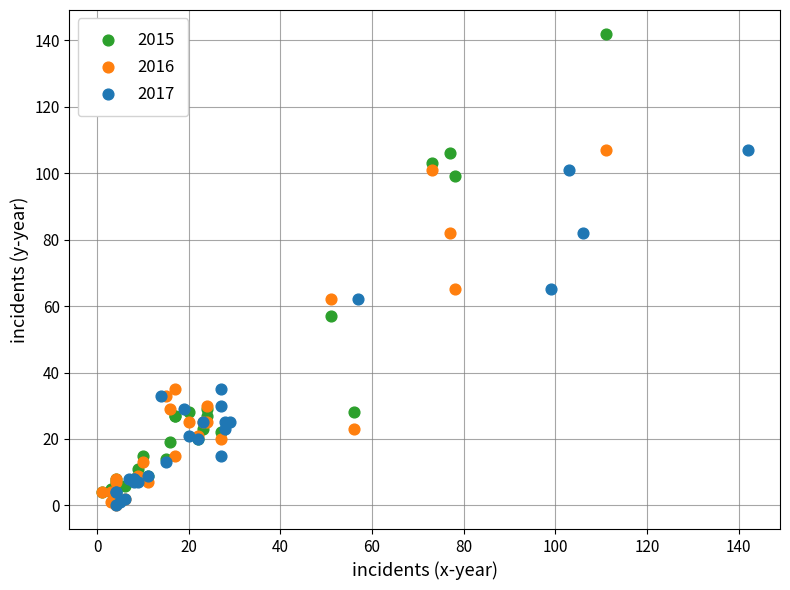

Which series has the largest Y range (max minus min)?

2015